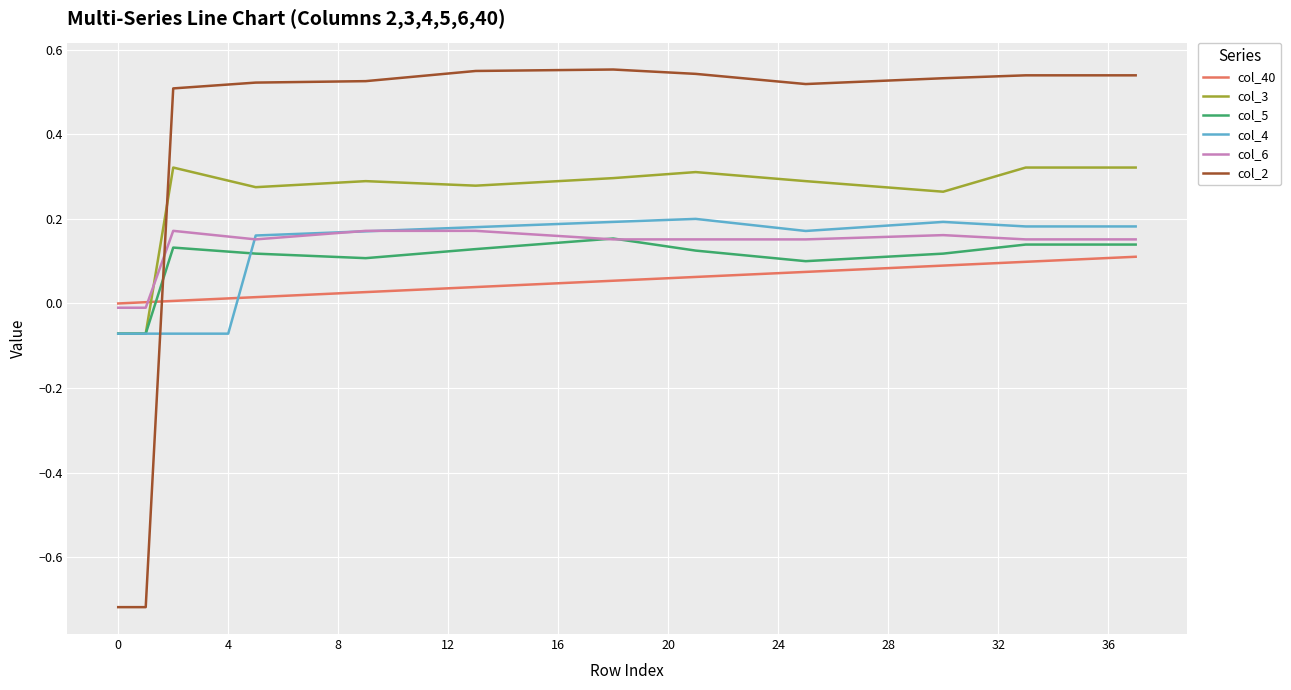

How many times do col_6 and col_3 cross each other?

1